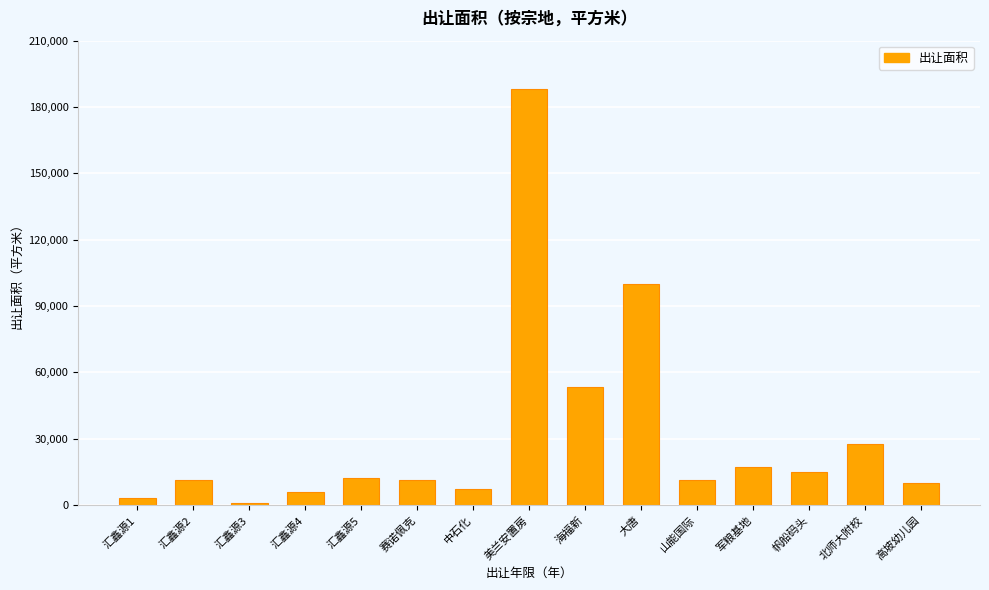

The chart shows a value of 27436.5 at 北师大附校. True or false?

True